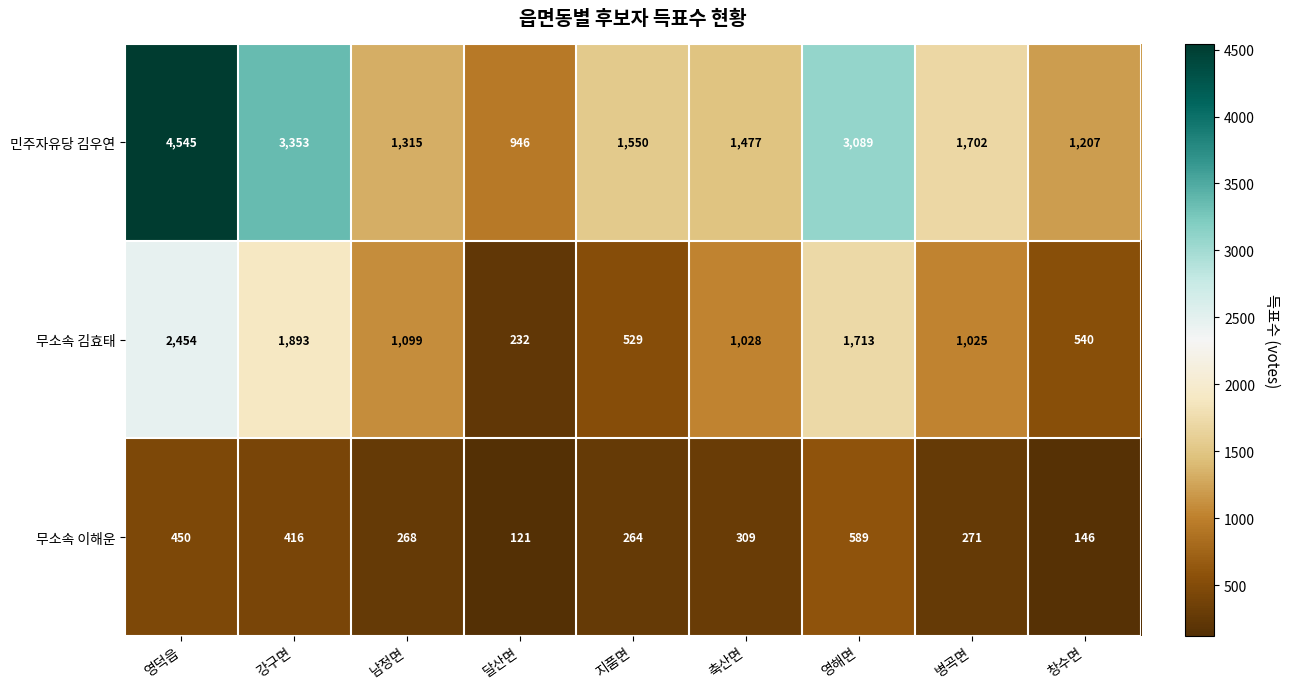

Which category has the highest value across all series?

영덕읍